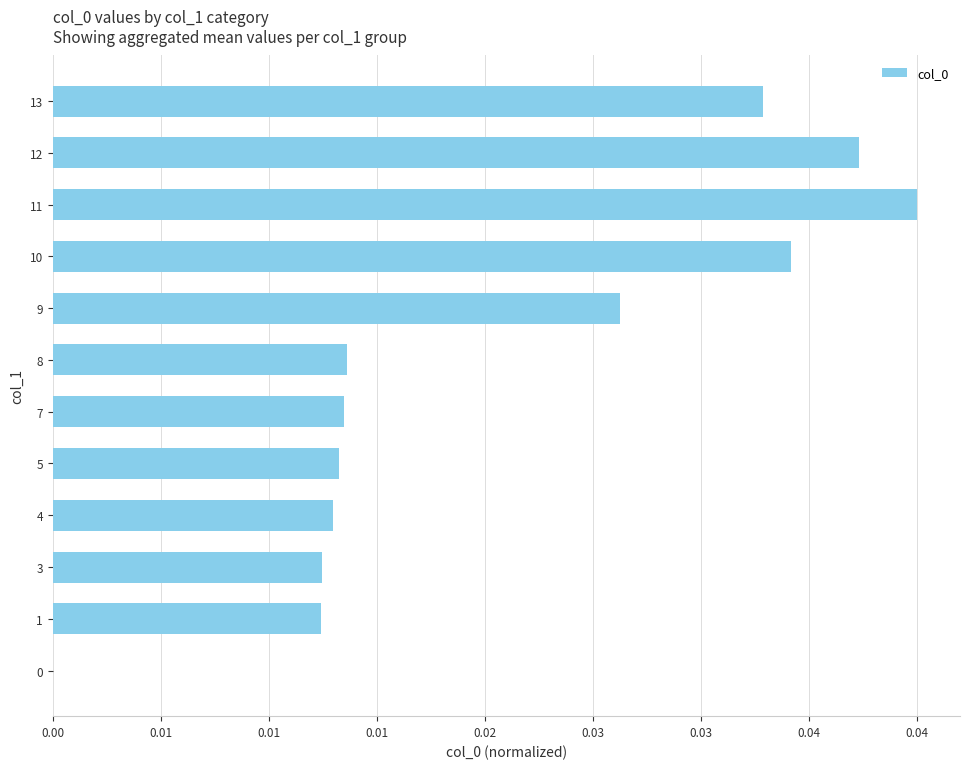

How many data points does each series have?

12